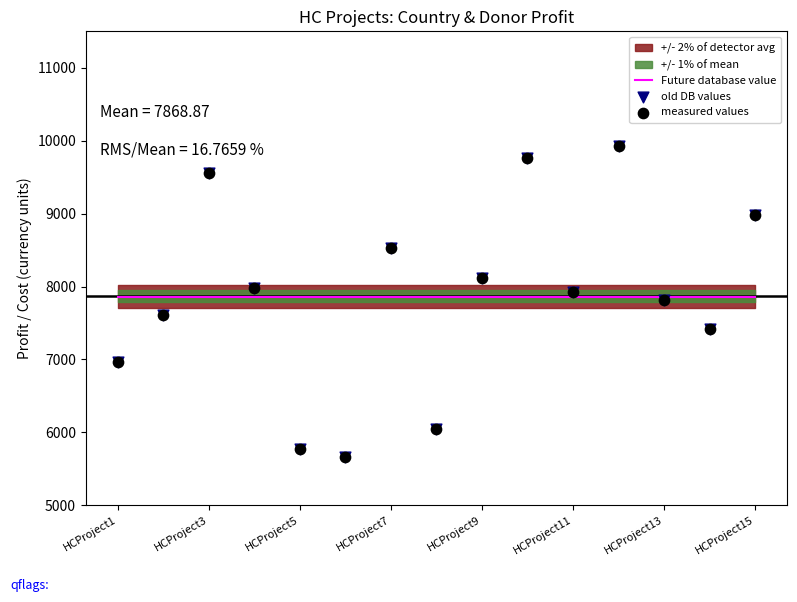

Is the value of measured values at 8 greater than the value of old DB values at 9?

No